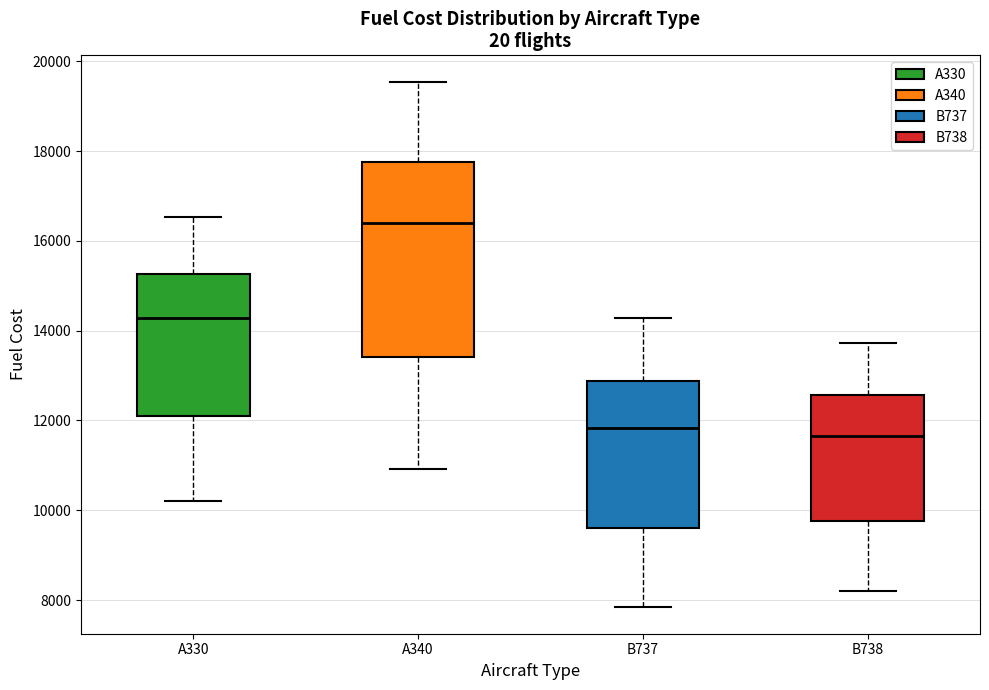

Where does the median line of the box for A330 sit on the y-axis? The values are not printed on the chart, so give them approximately, as read against the axis.

14200